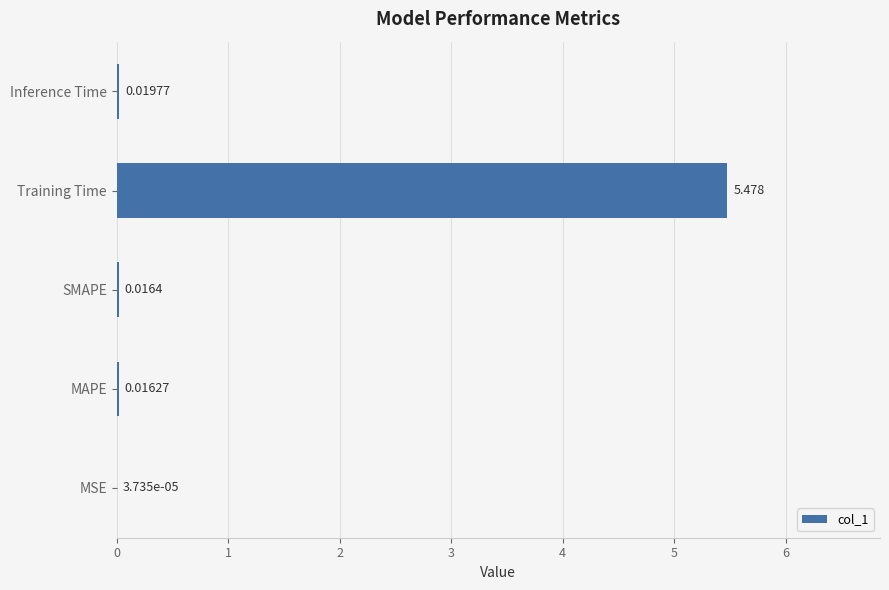

Which label corresponds to the largest value in the chart?

Training Time